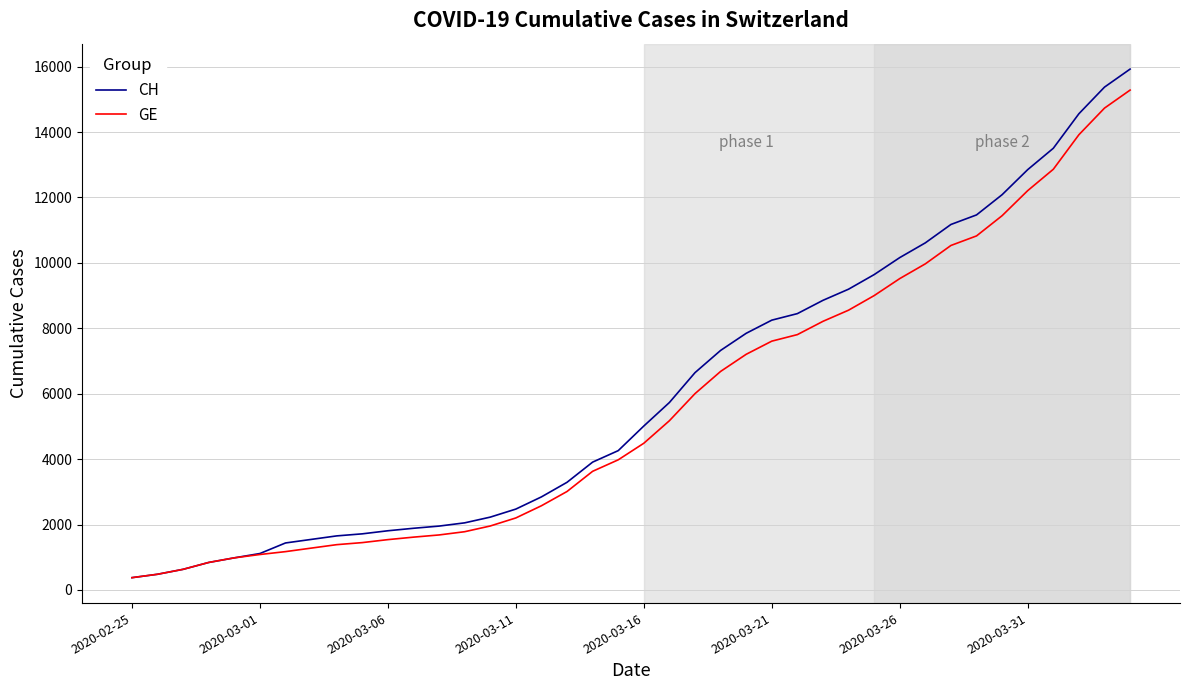

List the series in order of their overall mean, highest first.

CH, GE